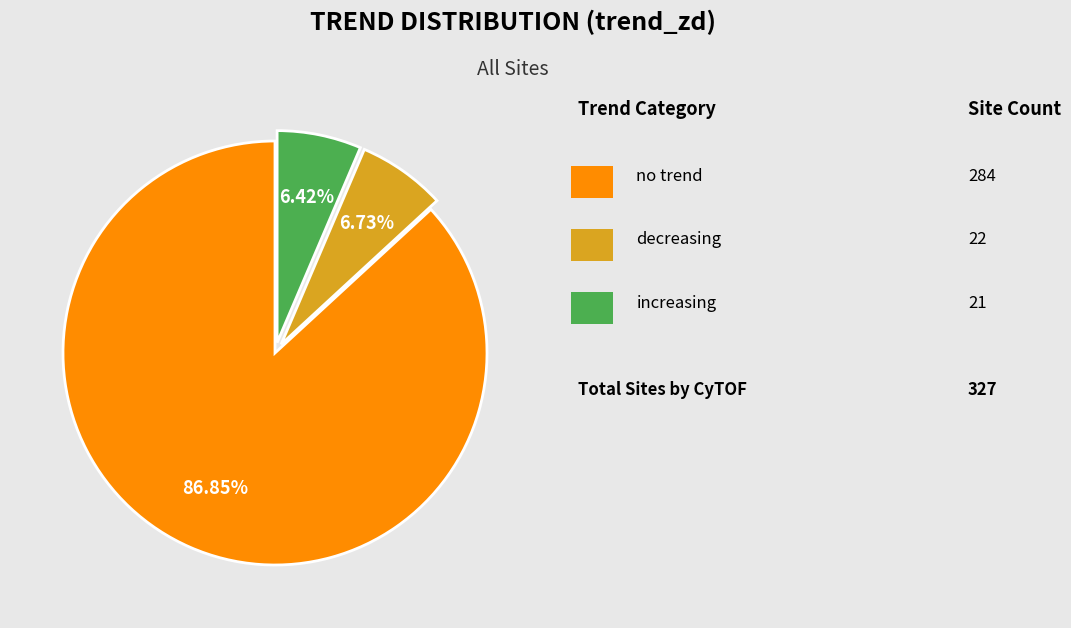

Is there any slice that represents more than half of the pie?

Yes